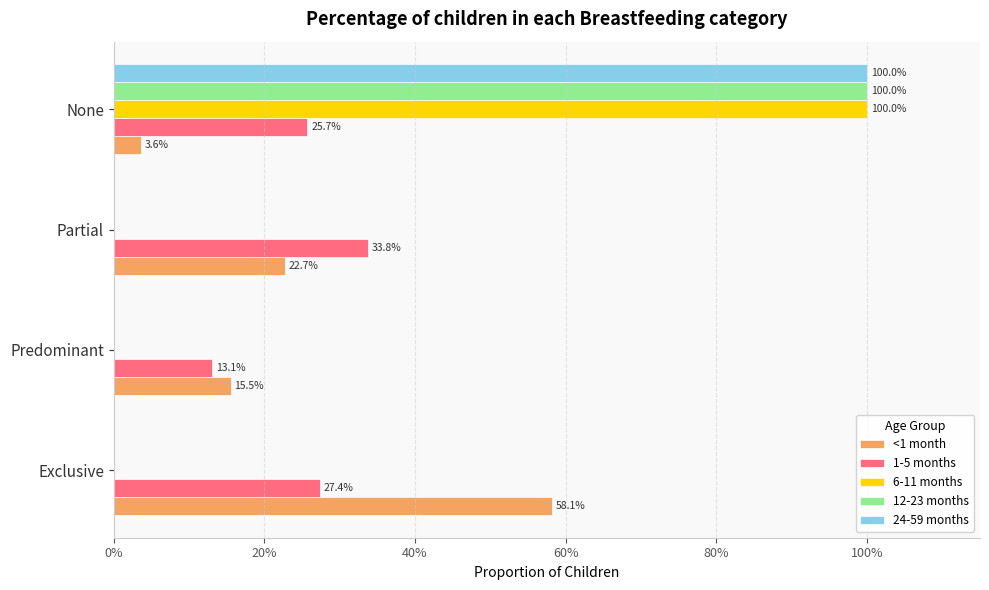

What are all the series names shown in the legend?

<1 month, 1-5 months, 6-11 months, 12-23 months, 24-59 months